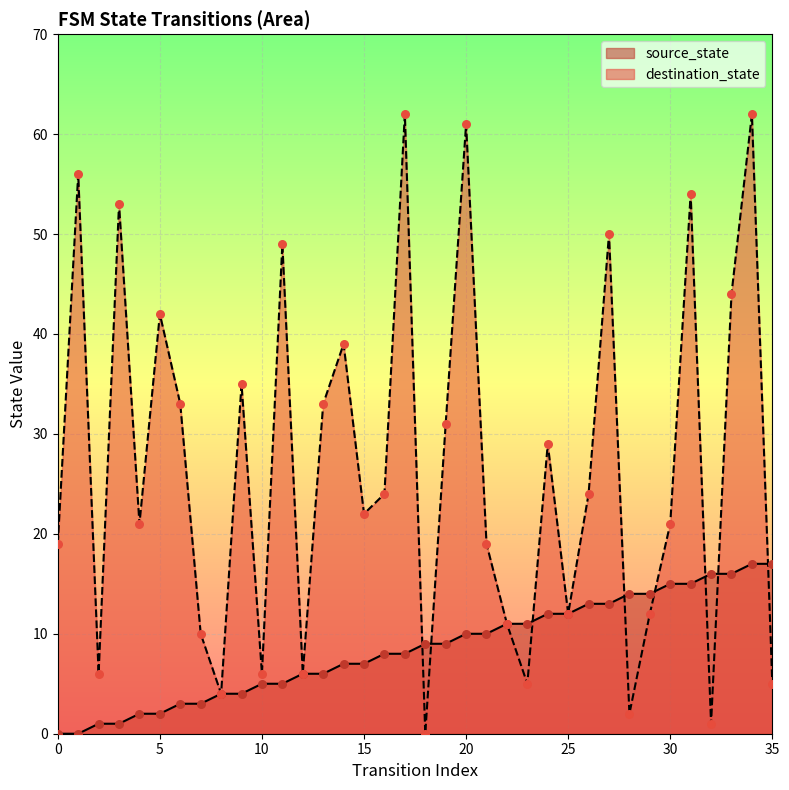

What are all the series names shown in the legend?

source_state, destination_state